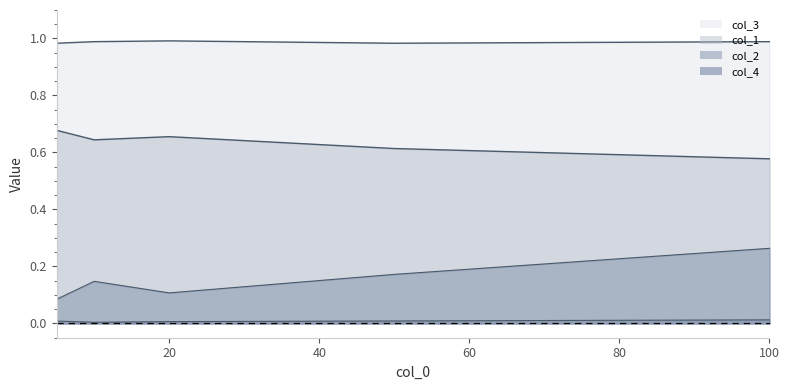

What is the total value across all series at 5?

1.8